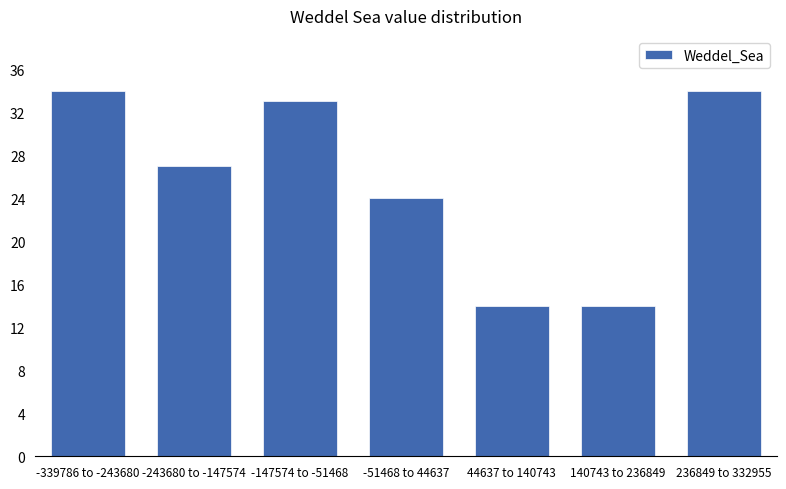

Reading left to right, list all the values displayed in this chart.

-339786 to -243680=34	-243680 to -147574=27	-147574 to -51468=33	-51468 to 44637=24	44637 to 140743=14	140743 to 236849=14	236849 to 332955=34